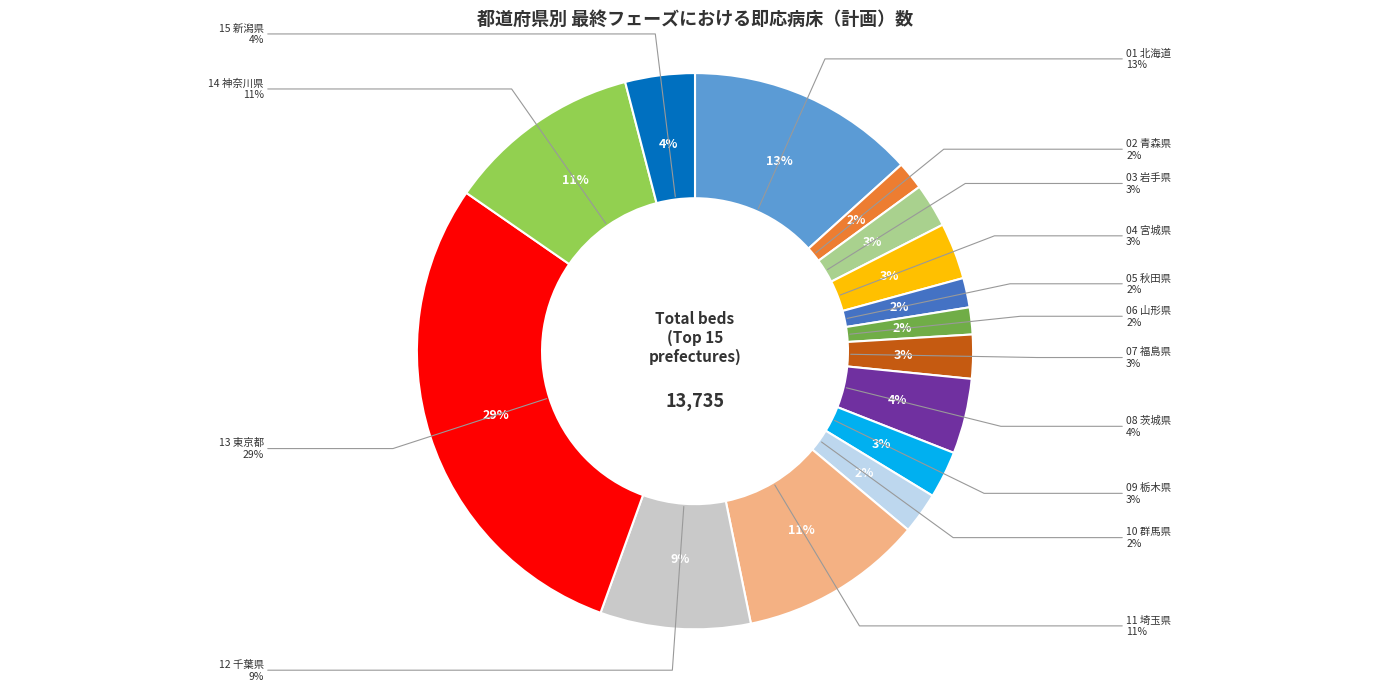

What is the change in value from 06 山形県 to 15 新潟県?

+340